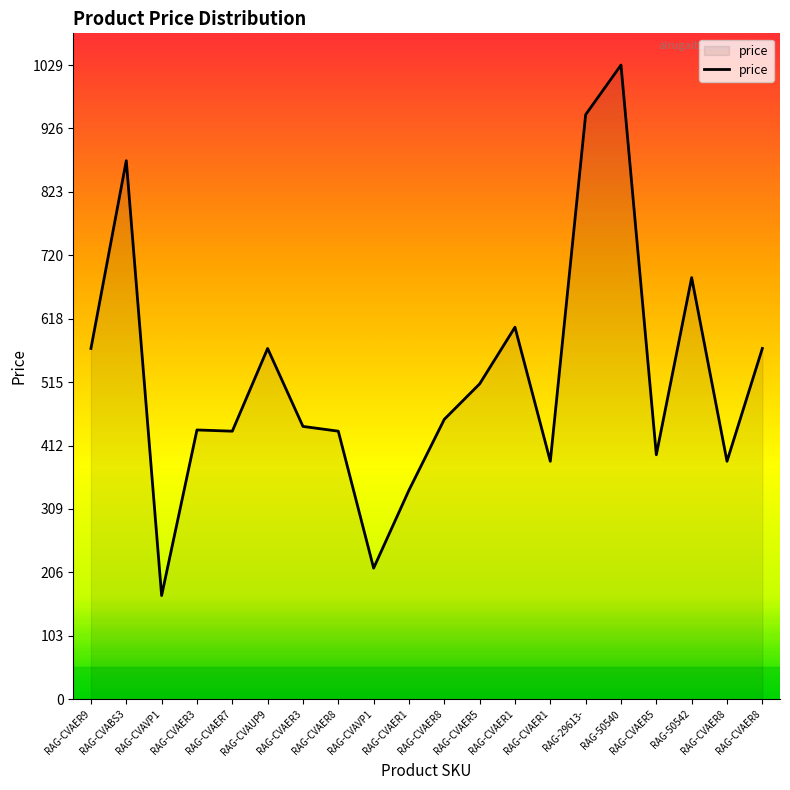

At which category does the data reach its first local peak?

RAG-CVABS3